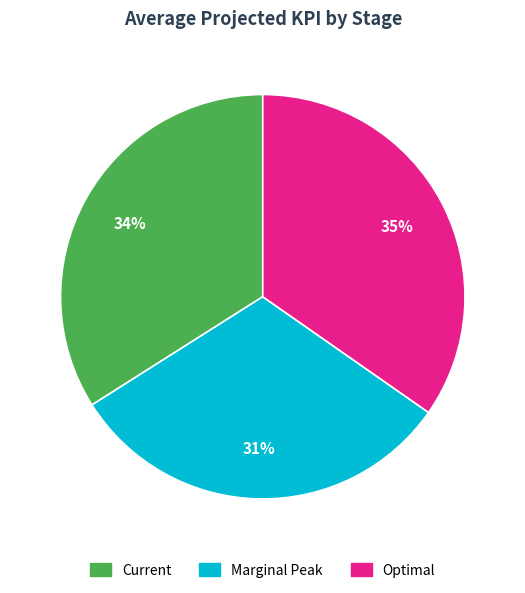

To the nearest percent, what is the combined percentage of Marginal Peak and Current?

65%